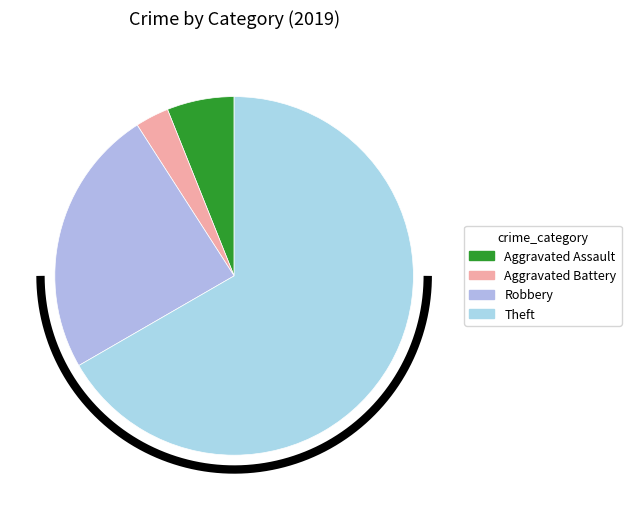

What is the ratio of the value at Robbery to the value at Theft?

0.4